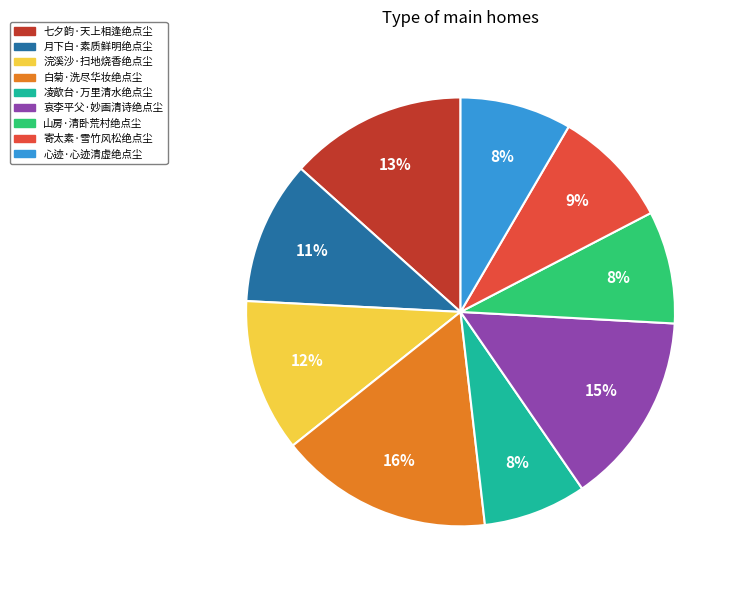

Approximately how many times larger is the value at 白菊·洗尽华妆绝点尘 compared to 七夕韵·天上相逢绝点尘?

1.2